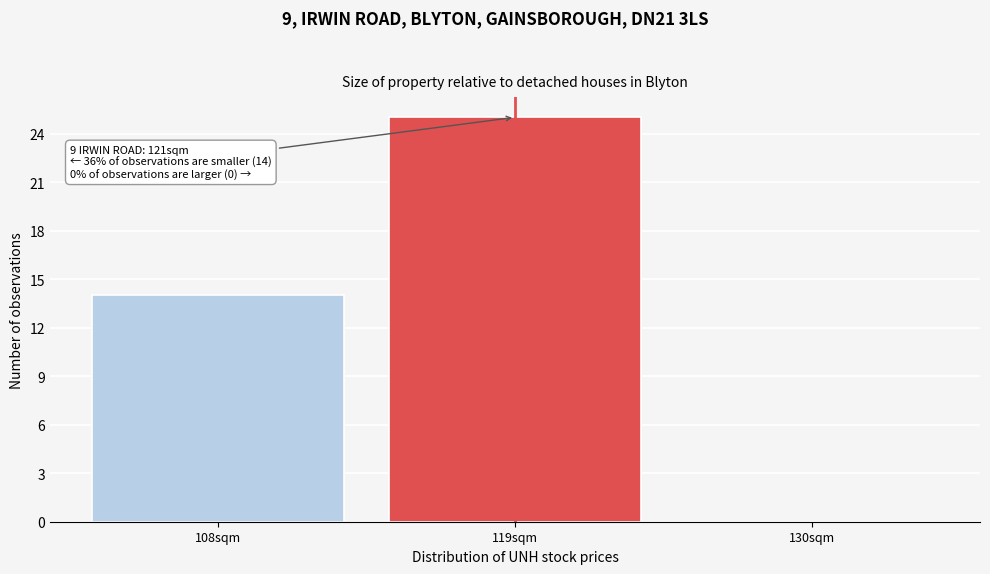

Reading left to right, extract all data points from this chart.

108sqm=14	119sqm=25	130sqm=0